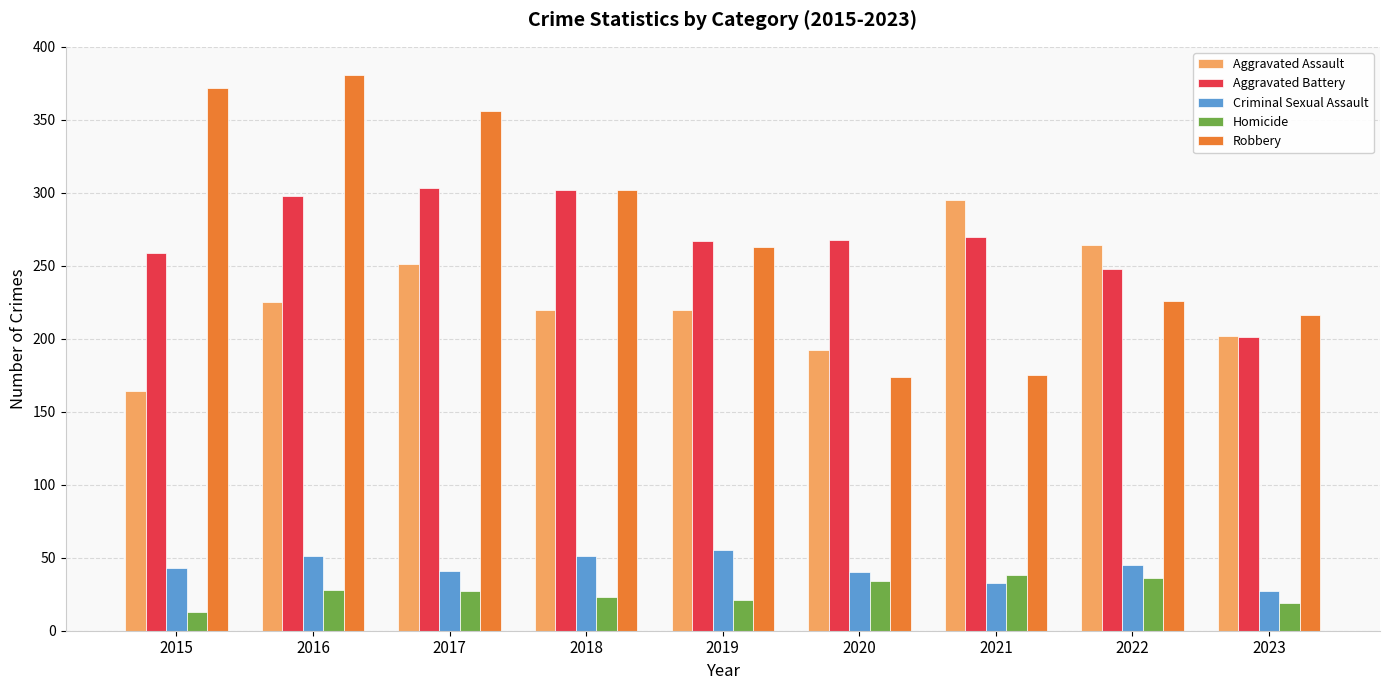

What is the lowest value of the Robbery series?

174